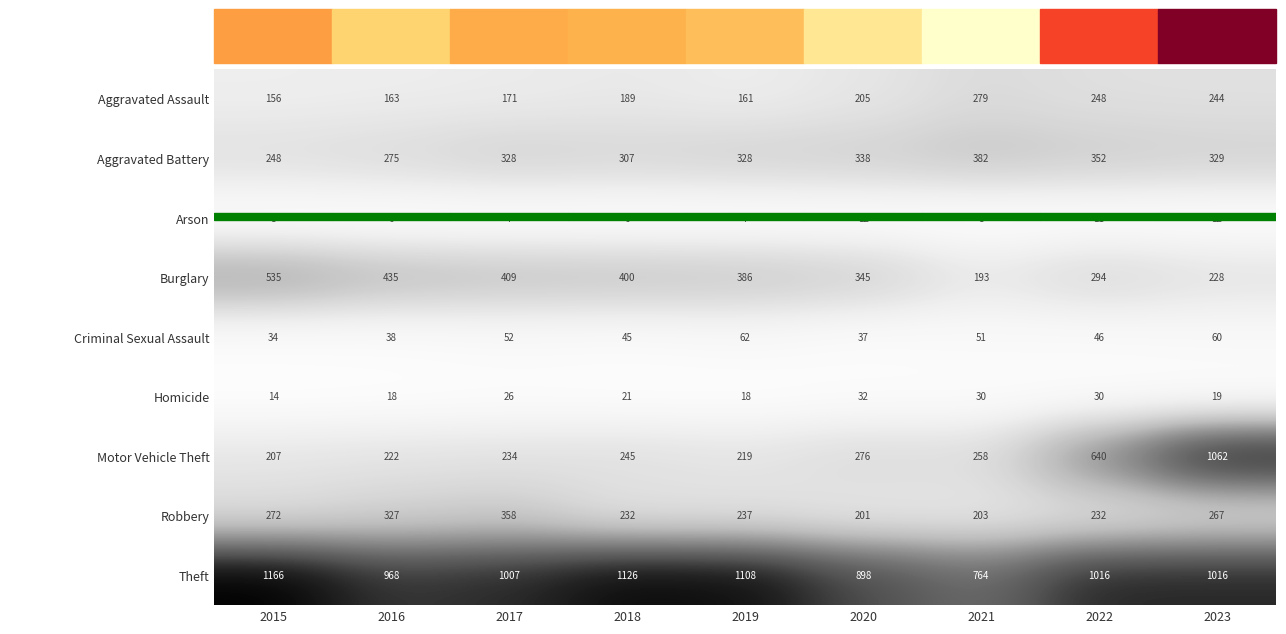

At which category is the sum across all series the highest?

2023